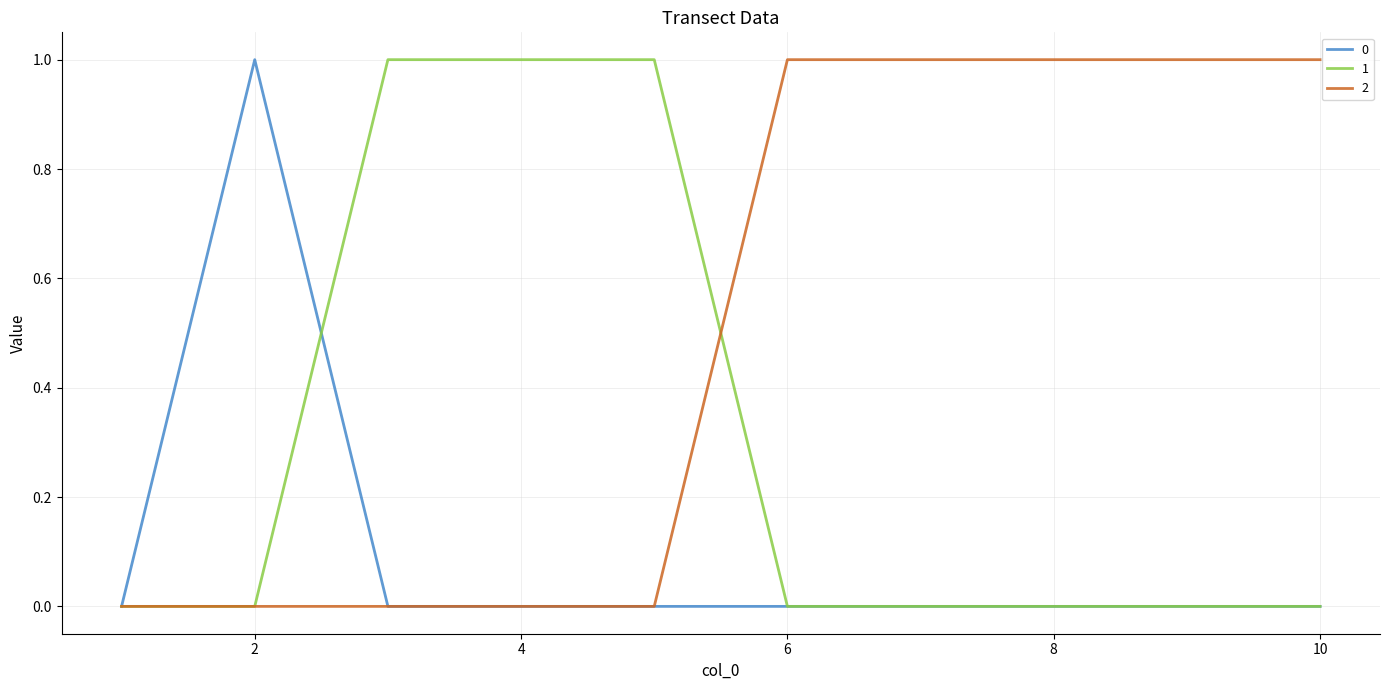

Which series has the largest total across all categories?

2